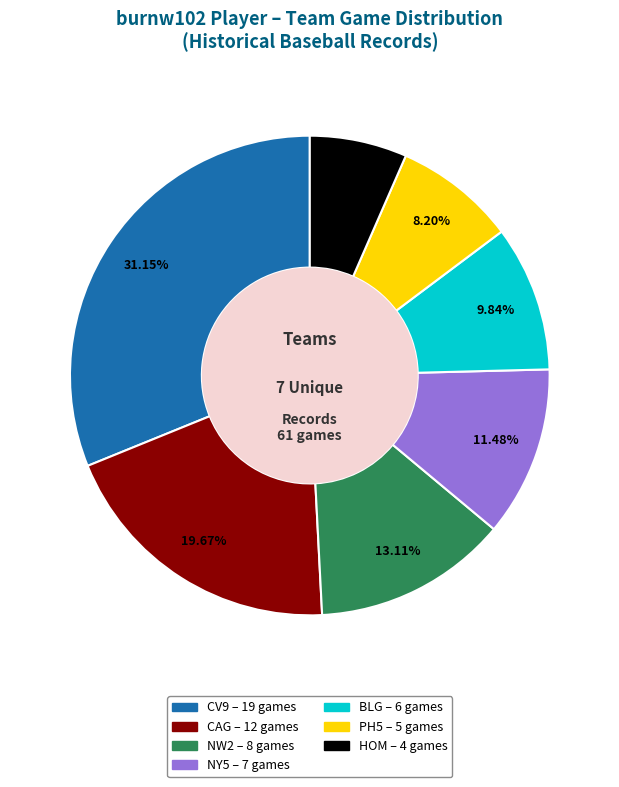

Does any single category account for the majority?

No